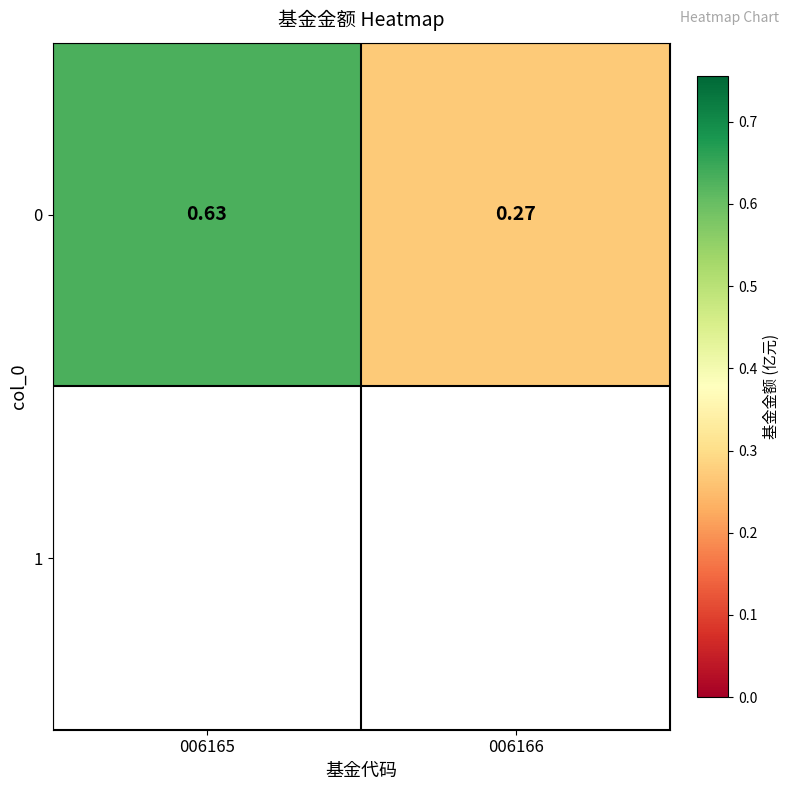

At which label is the value closest to 0?

006166